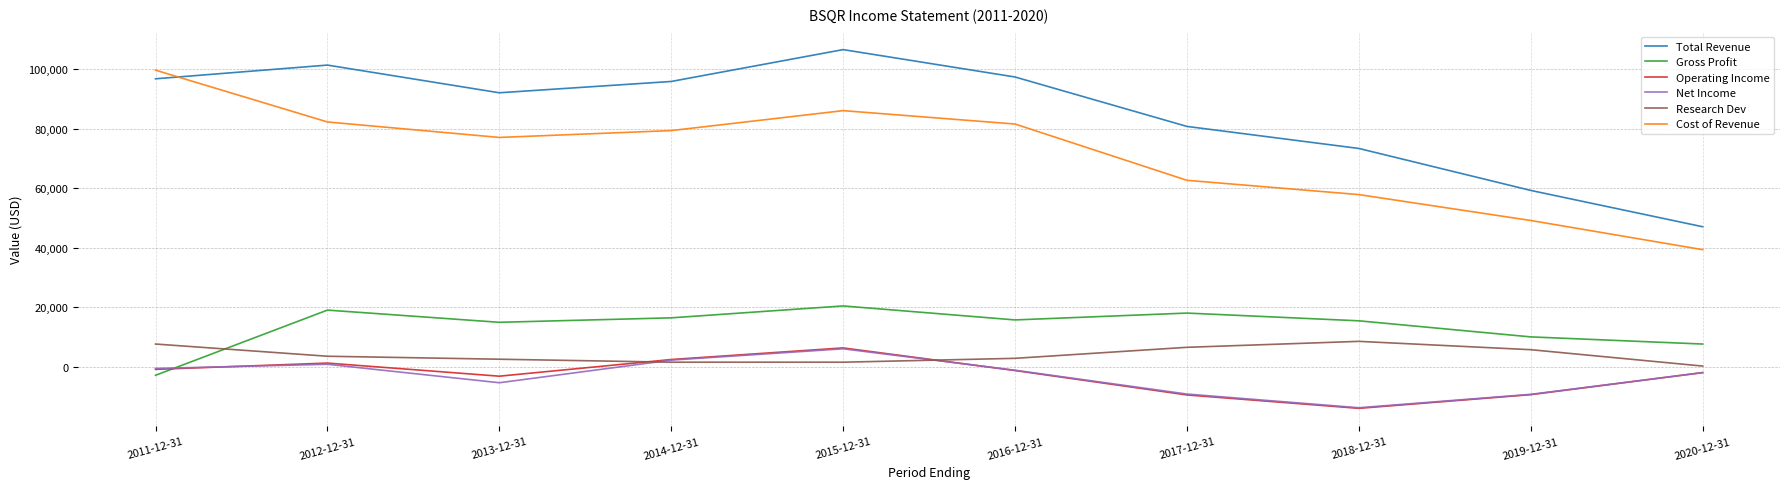

Where is the first local maximum for Total Revenue?

2012-12-31